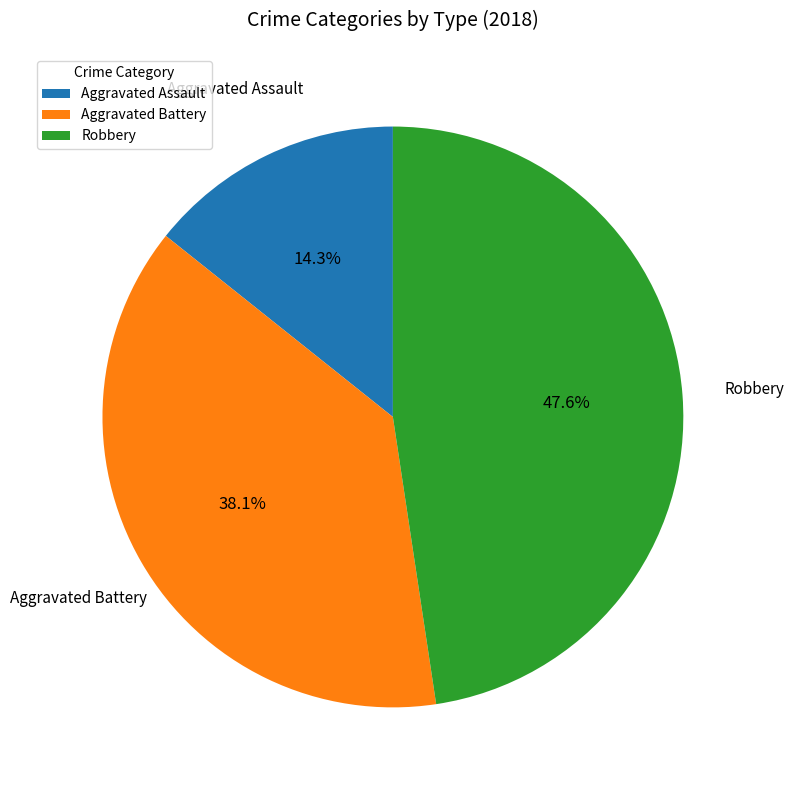

Is there a majority slice in this chart?

No